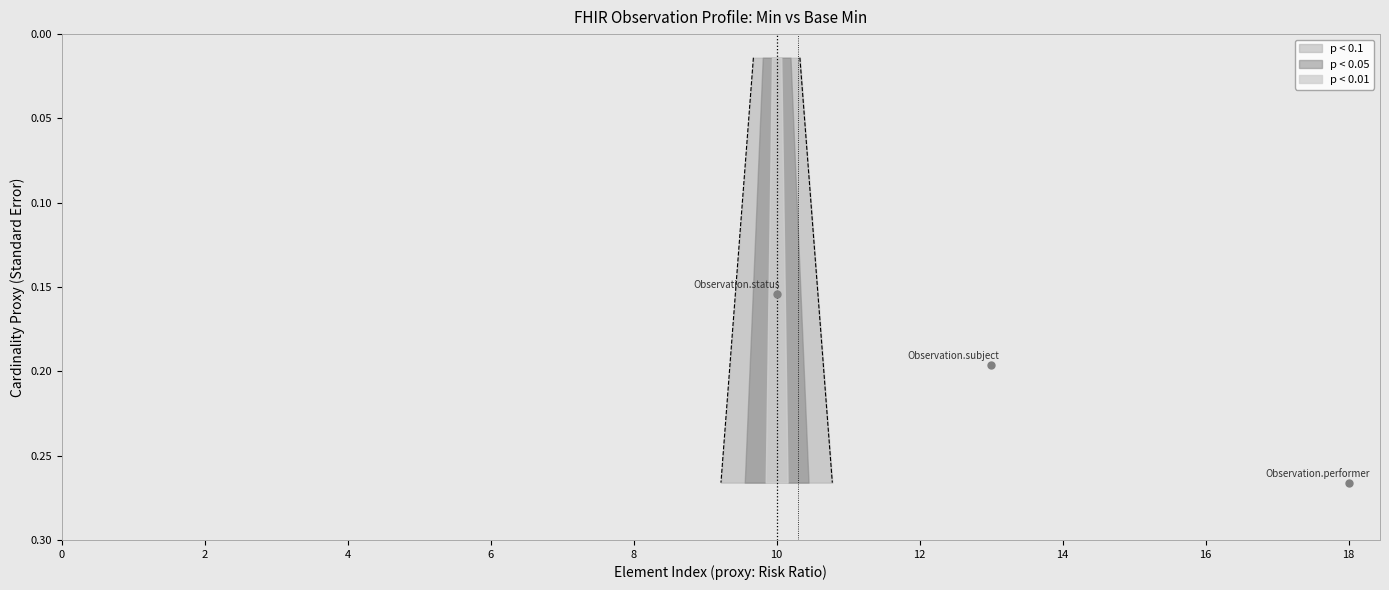

Which series has the largest total across all categories?

Min